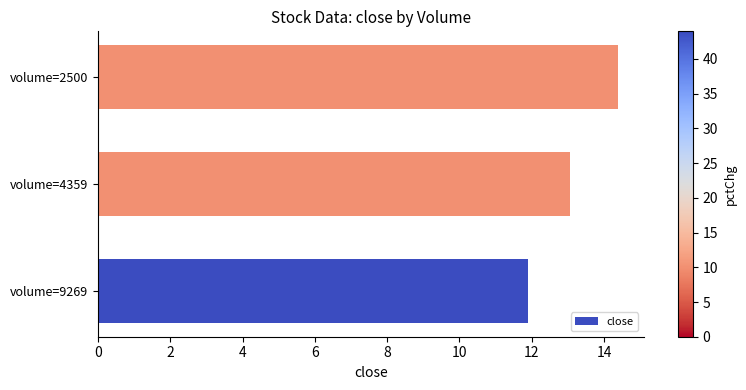

What is the minimum value shown in the chart?

11.9